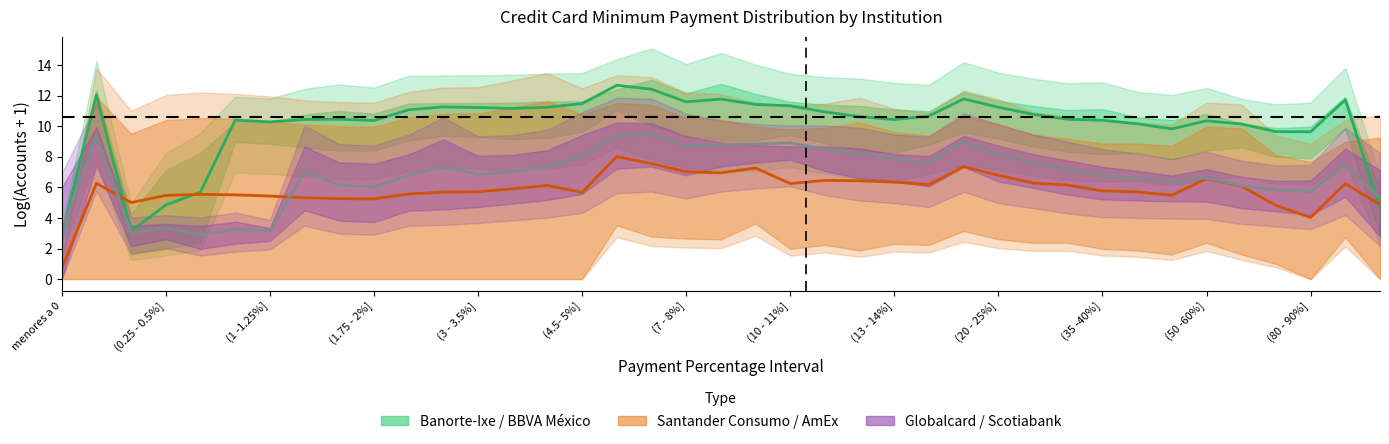

Between 20 and 23, which series saw the biggest shift?

Santander Consumo